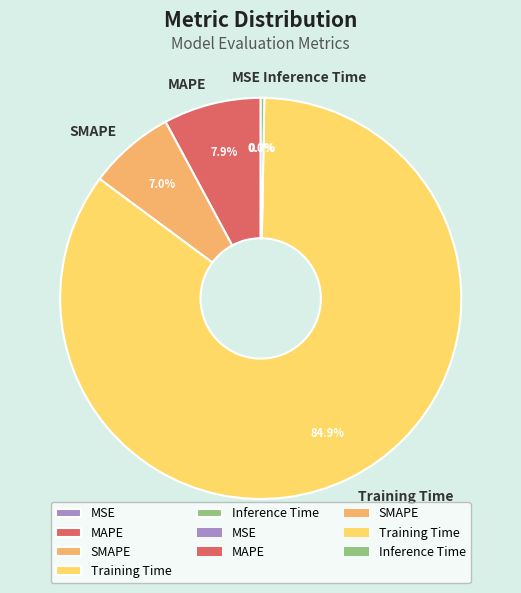

Is there any slice that represents more than half of the pie?

Yes